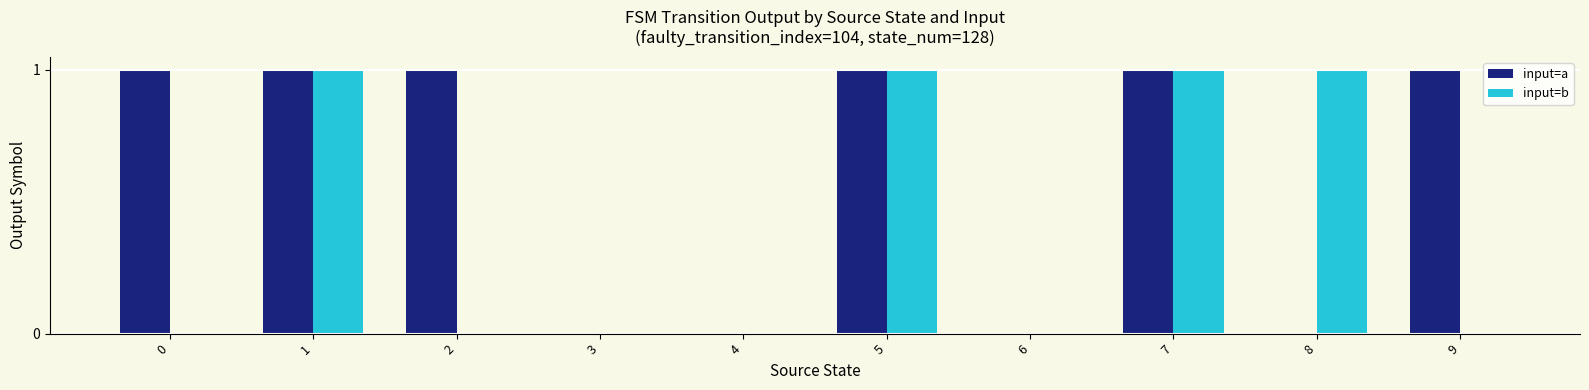

How many groups of bars are there?

10